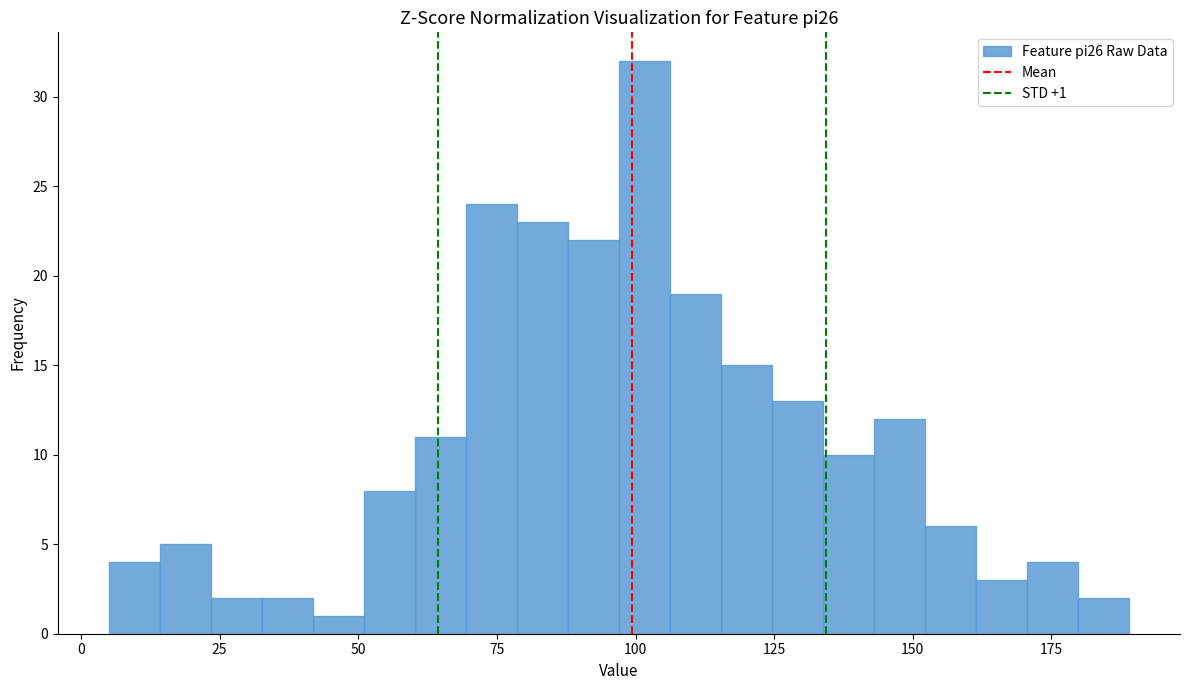

Read against the x-axis, roughly where is the centre of the tallest bar?

100